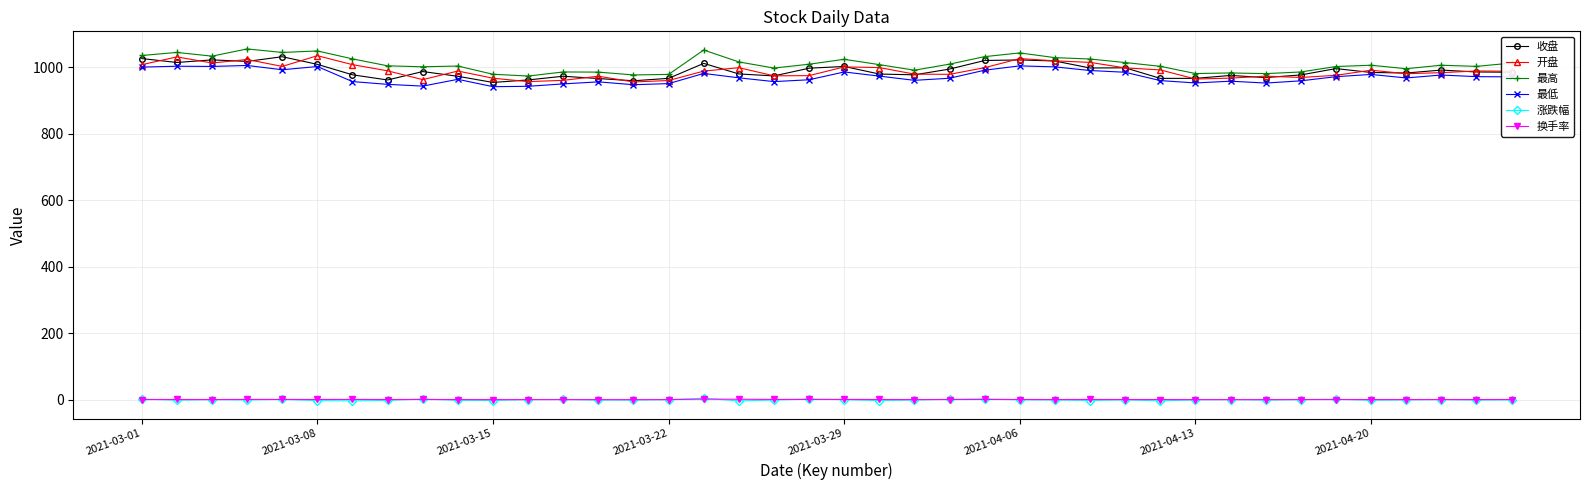

True or false: 最高 and 换手率 cross at least once.

False